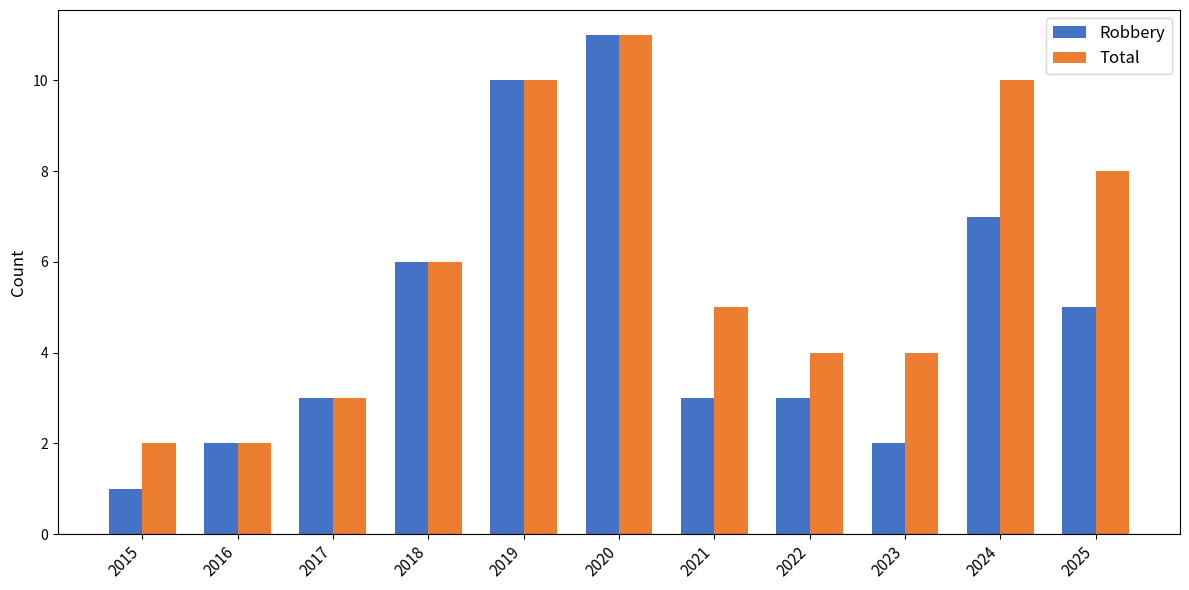

Which series has the largest total across all categories?

Total